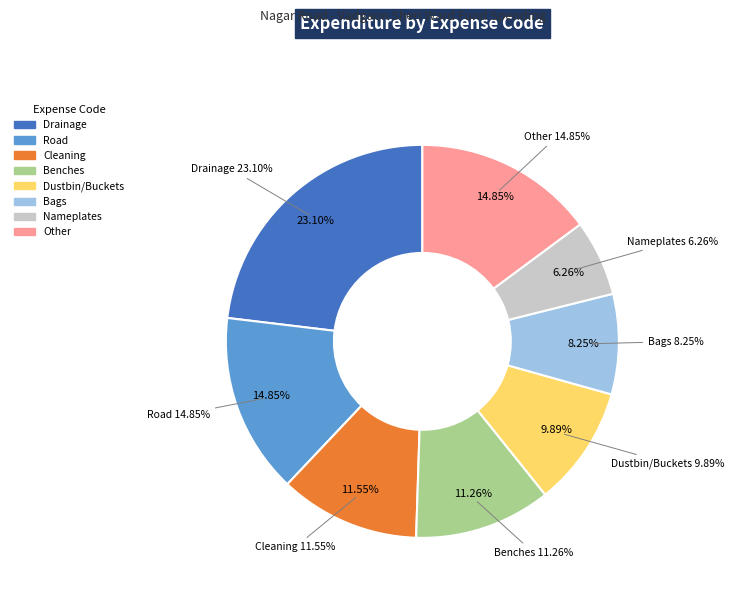

What percentage is the Road slice, to the nearest percent?

15%